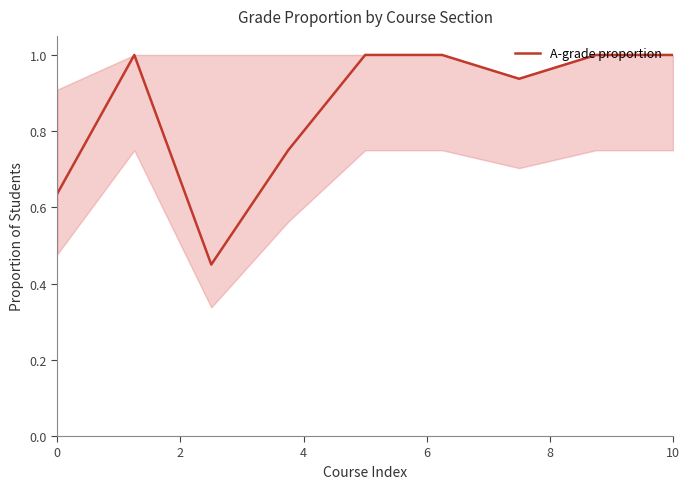

What is the maximum value shown in the chart?

1.0